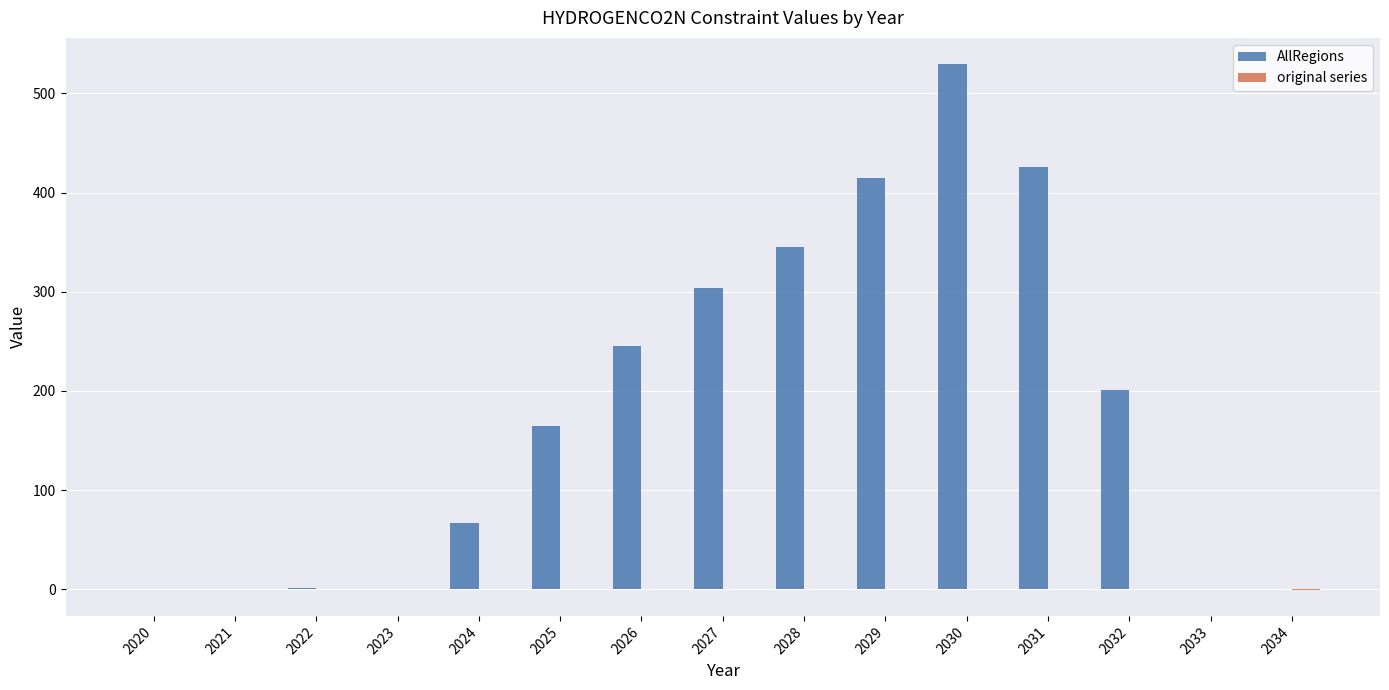

Where is AllRegions nearest to the value 264?

2026